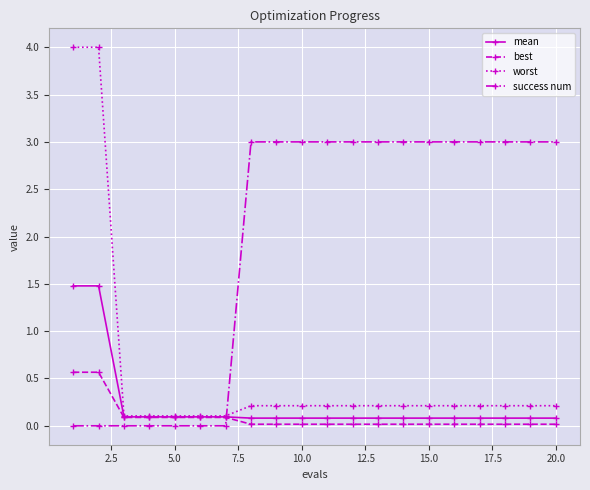

Which series has the largest range (max minus min)?

worst